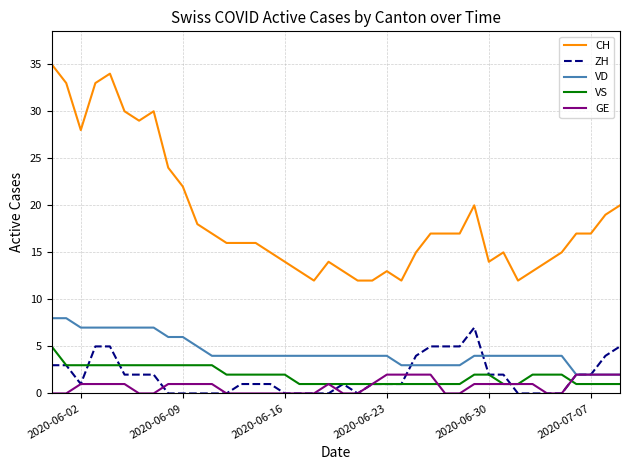

What is the maximum value for VS?

5